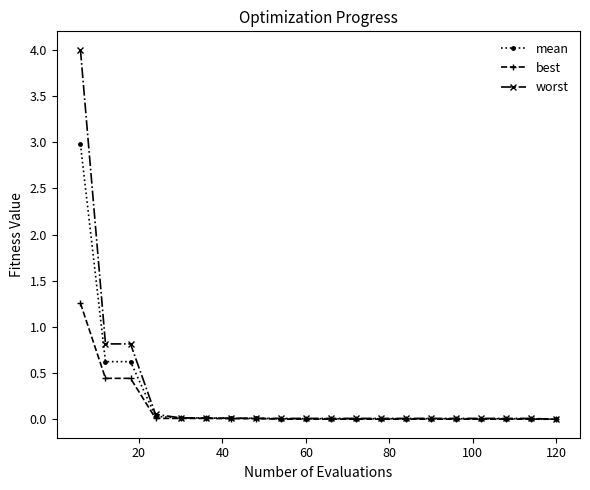

What is the value of the worst point at the 2nd from the left?

0.8